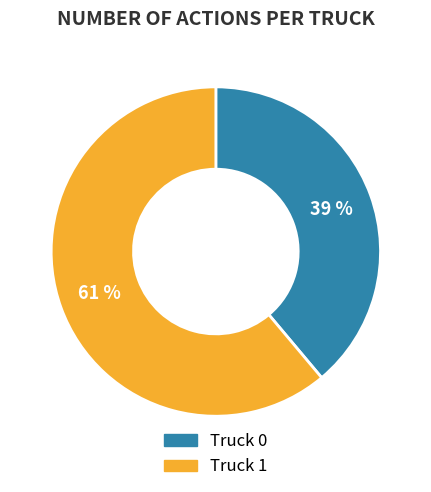

Approximately how many times larger is the value at Truck 1 compared to Truck 0?

1.6